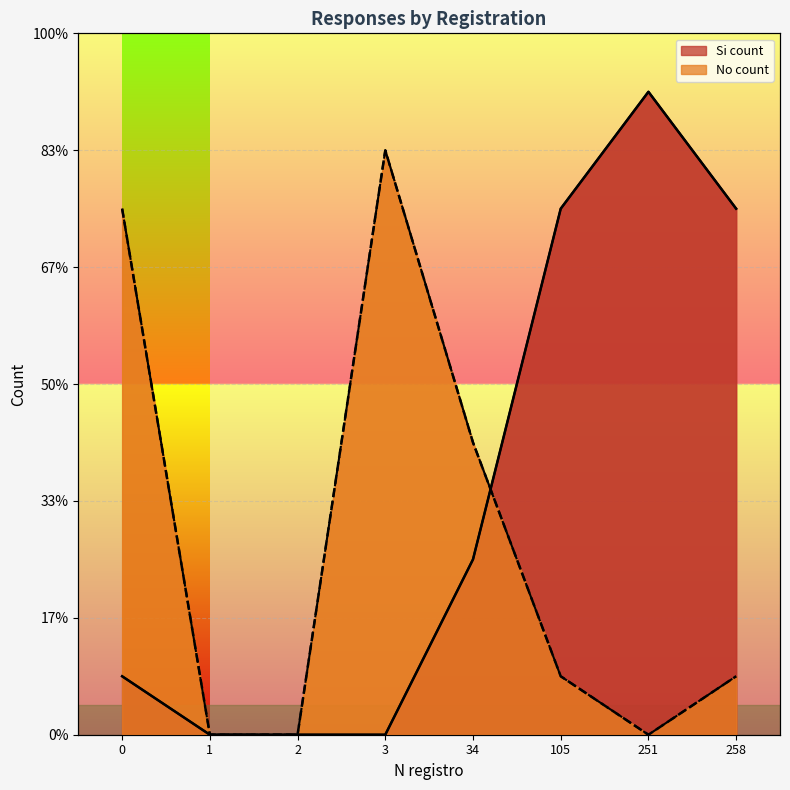

Reading left to right, transcribe all the data shown in this chart.

Si count: 1	0	0	0	3	9	11	9
No count: 9	0	0	10	5	1	0	1